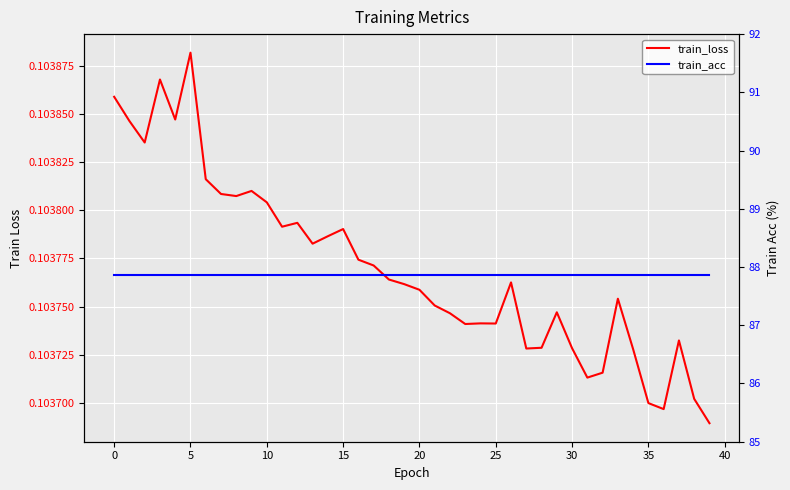

True or false: train_loss has more than 2 interior local peaks.

True